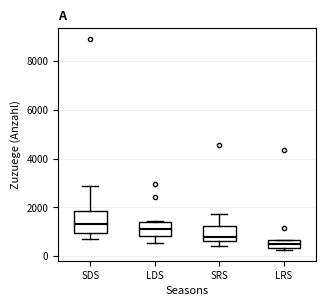

Where is the upper edge of the box for LRS on the y-axis? The values are not printed on the chart, so give them approximately, as read against the axis.

600